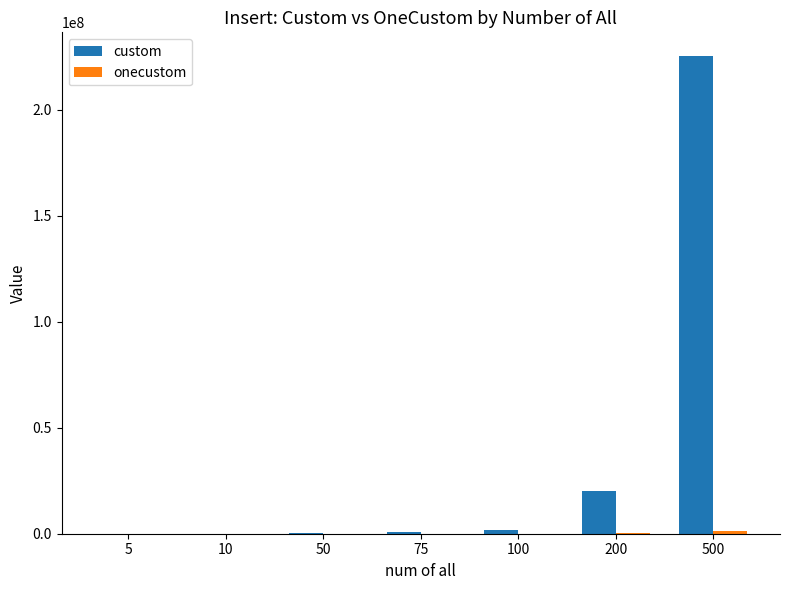

What is the sum of all custom values?

248391639